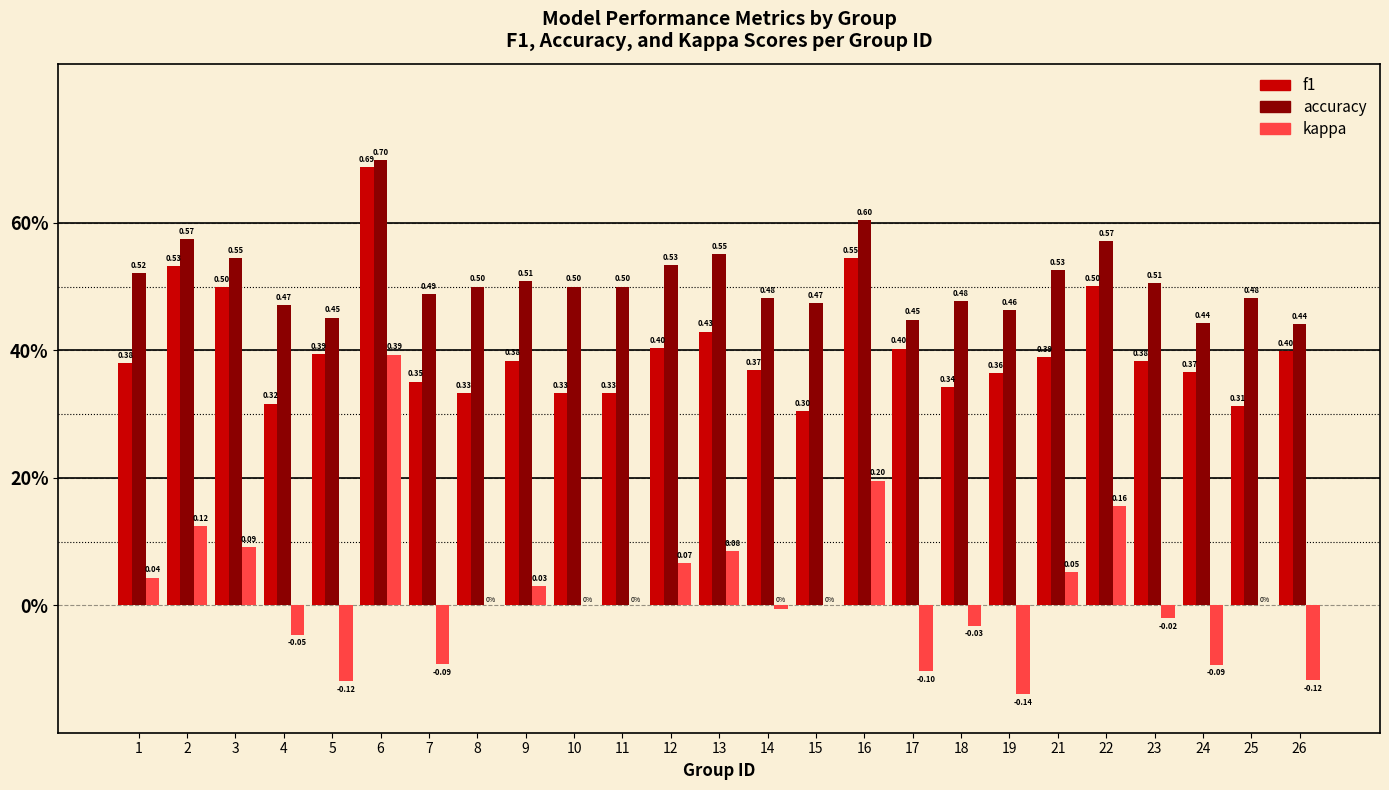

What are all the series names shown in the legend?

f1, accuracy, kappa